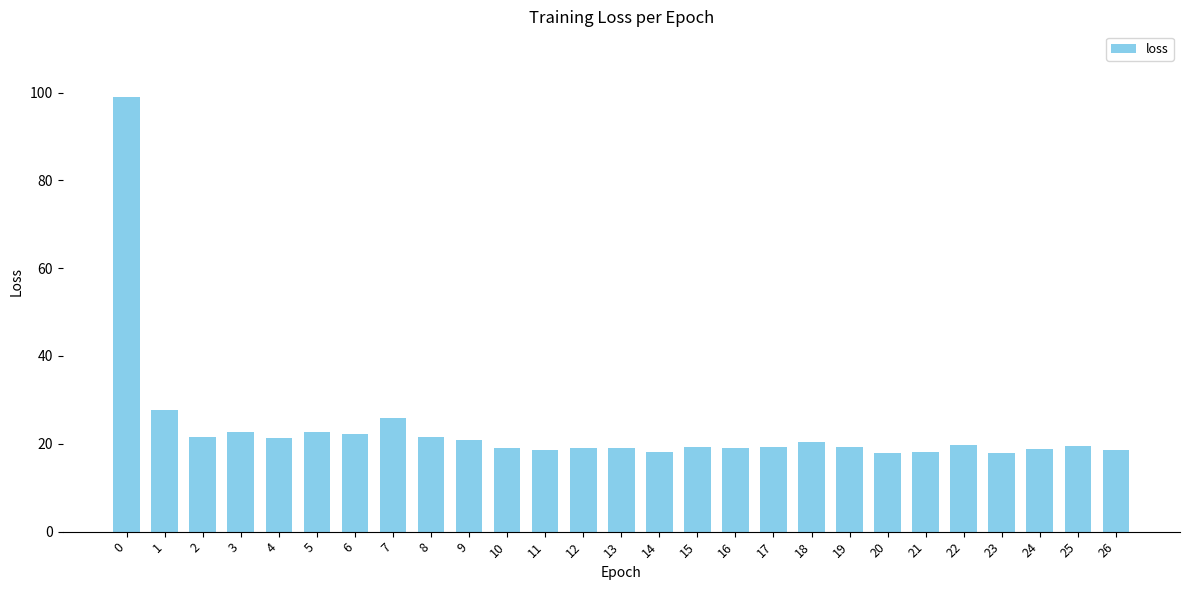

Count the number of data series in this chart.

1